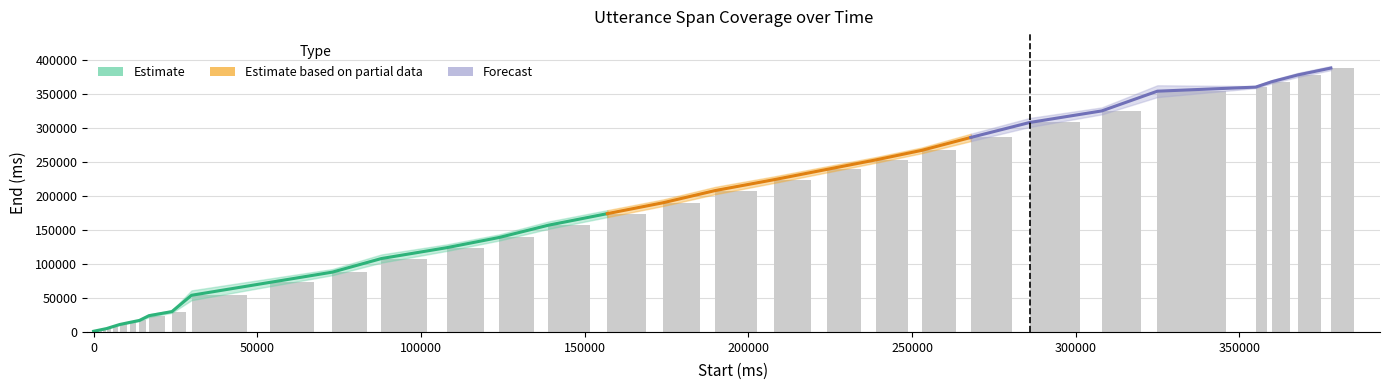

At how many categories does at least one series exceed 213852?

12